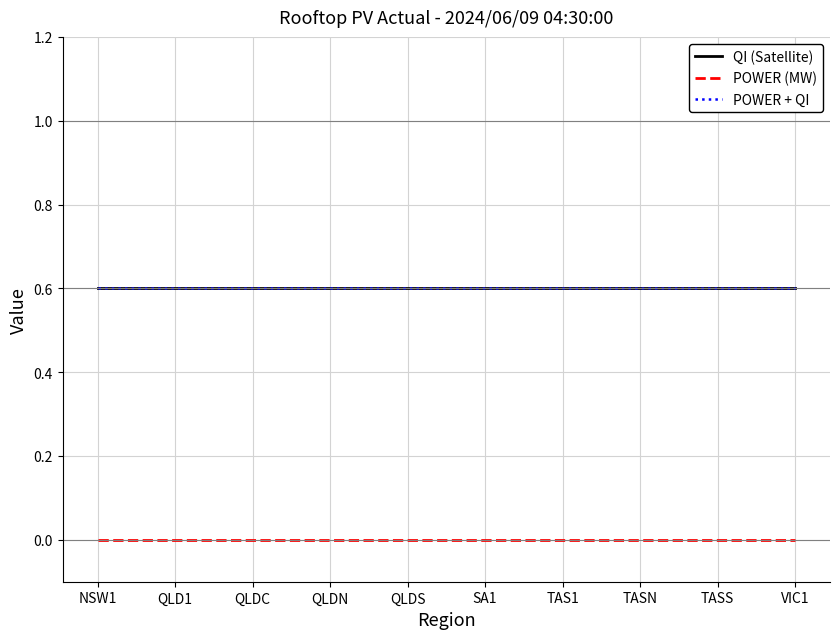

Does the chart have visible grid lines?

Yes